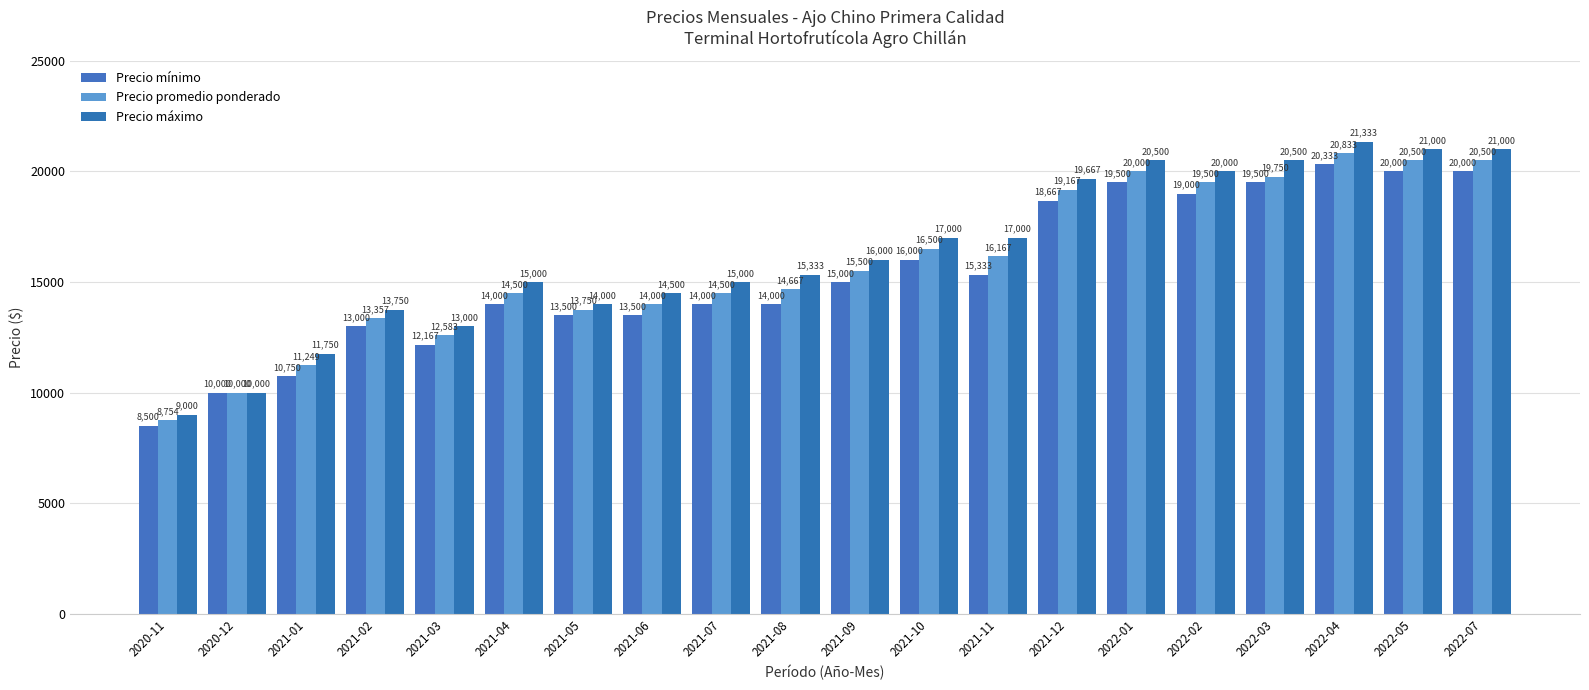

How many data points in Precio promedio ponderado are less than 15500?

10